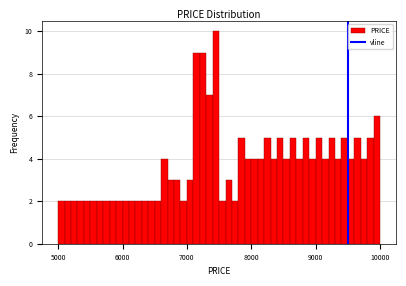

Around what value on the x-axis is the tallest bar? Give the approximate position of its centre, as read against the axis.

7500